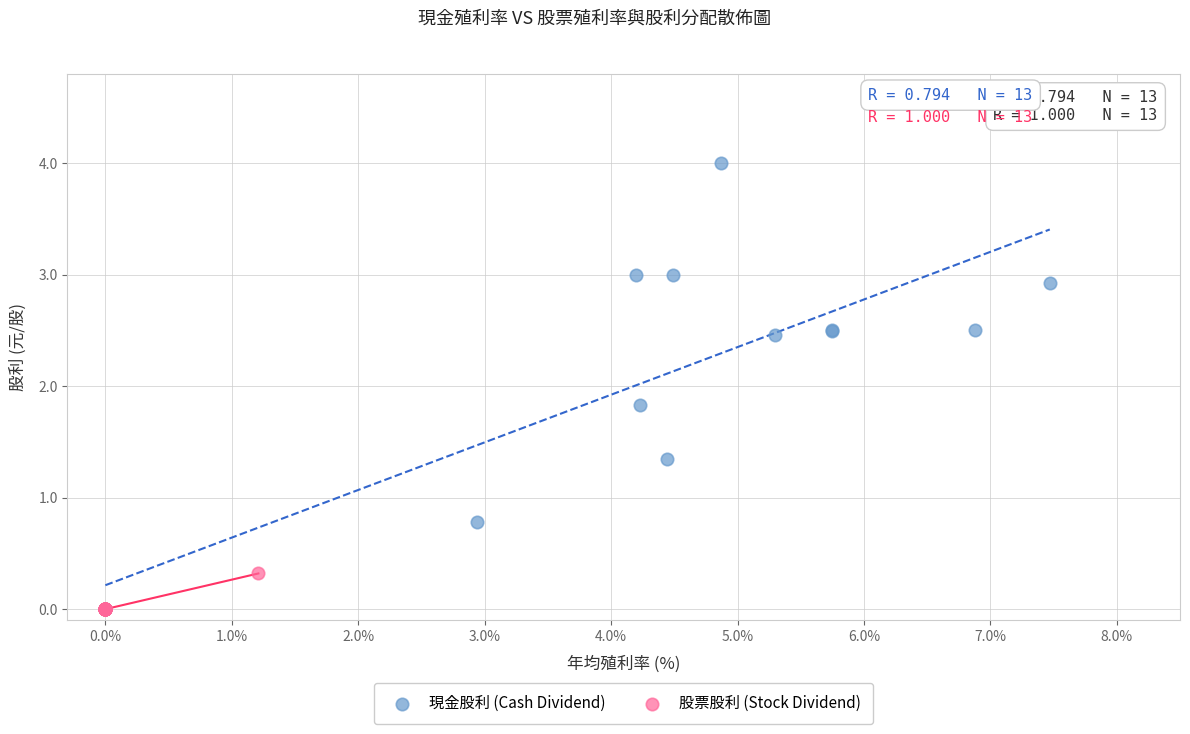

Which series has the widest spread of Y values?

現金股利 (Cash Dividend)